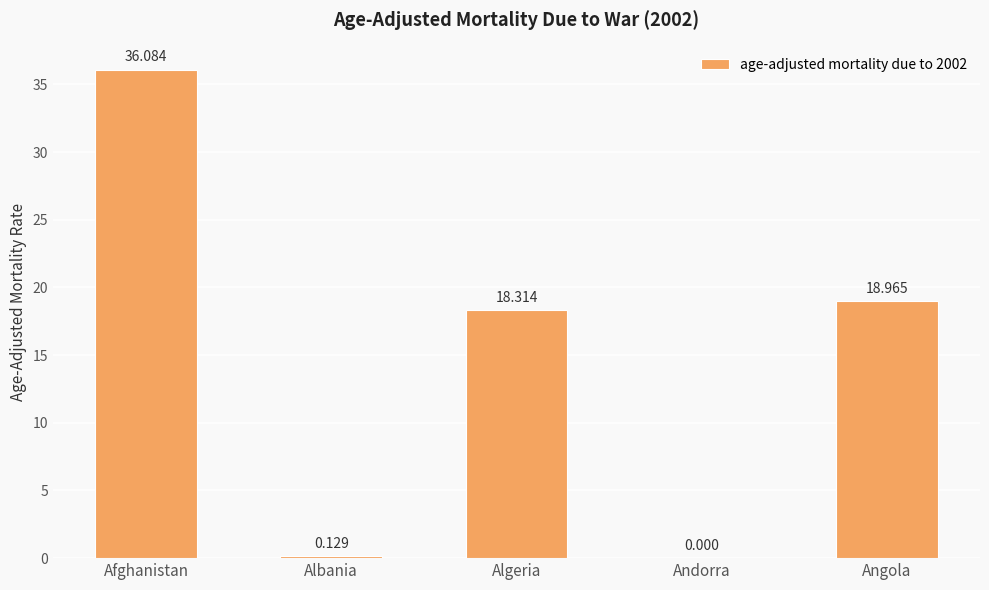

Which has a higher value, Albania or Andorra?

Albania